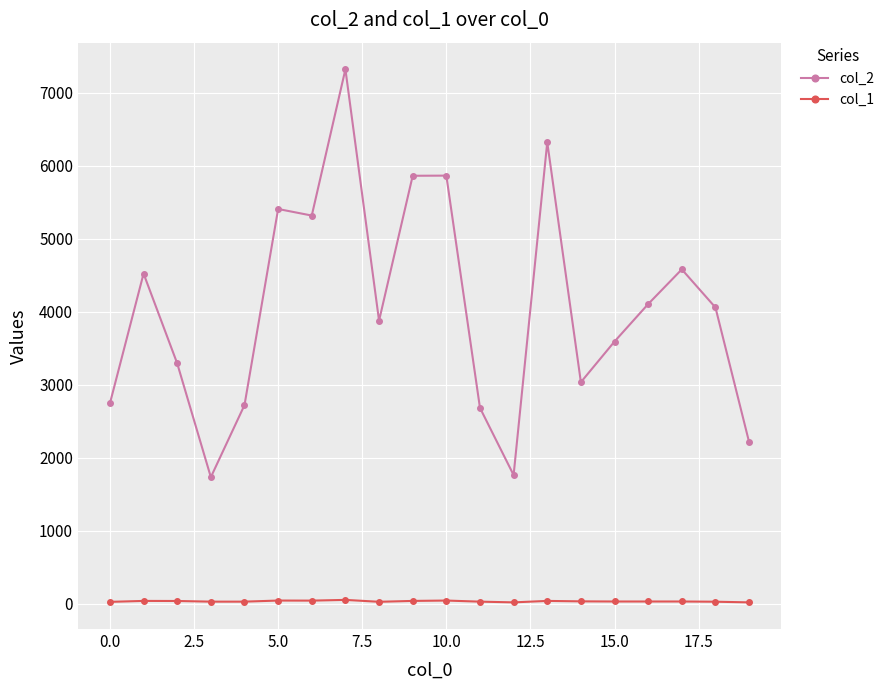

True or false: col_1 has more than 1 interior local peaks.

True